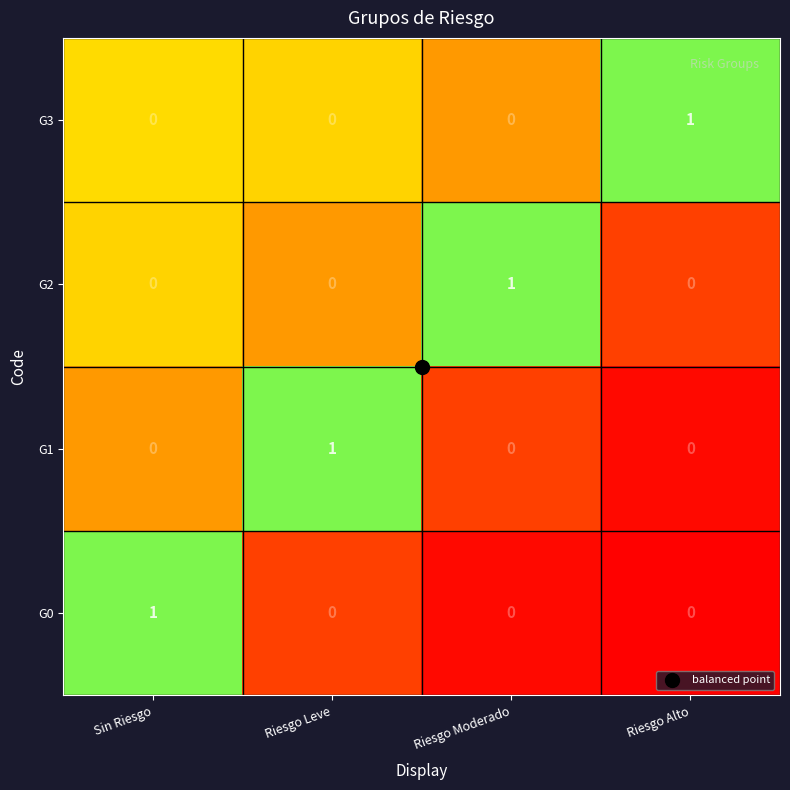

At how many categories does at least one series exceed 0?

4